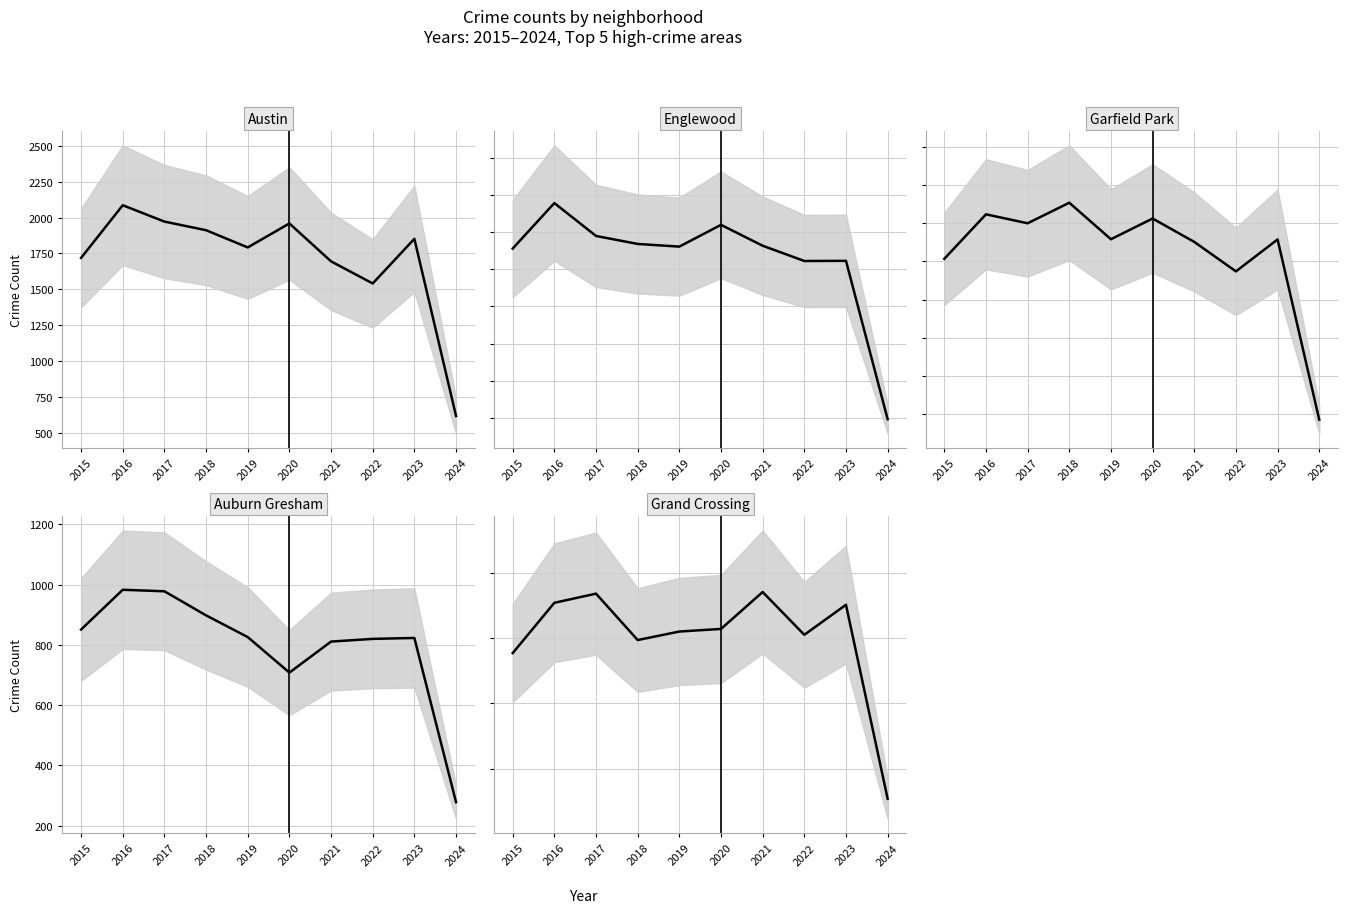

How many lines are shown in the chart?

5